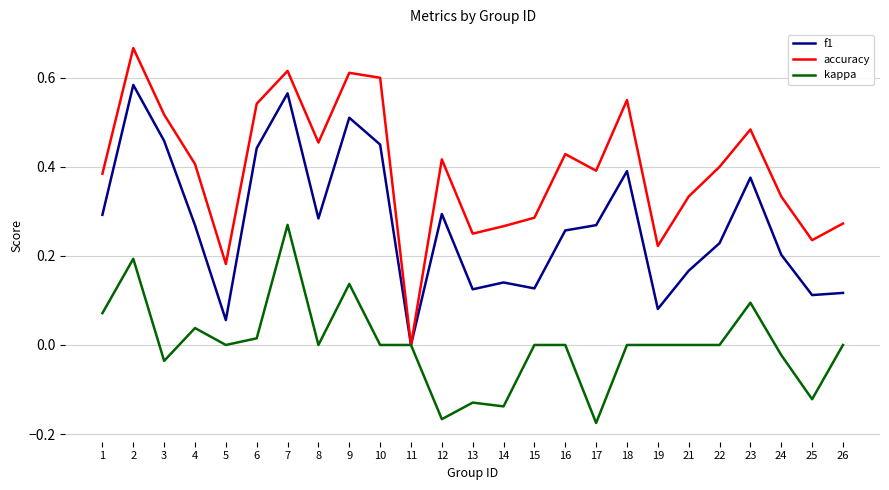

How many series are shown in this chart?

3